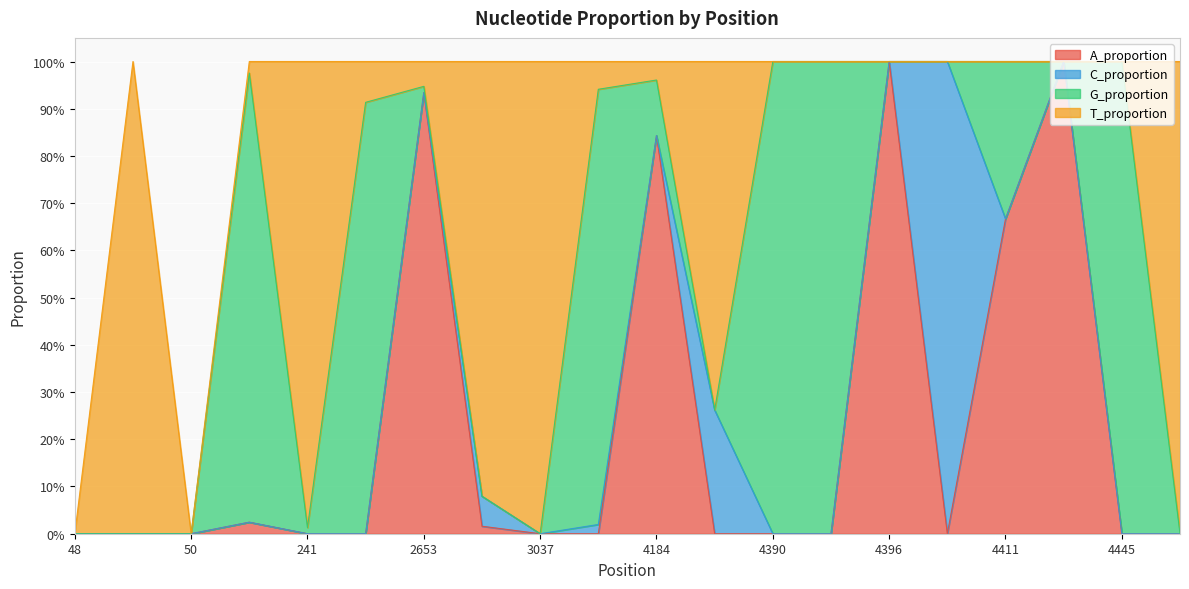

Rank the series at 4394 from lowest to highest value.

A_proportion, C_proportion, T_proportion, G_proportion